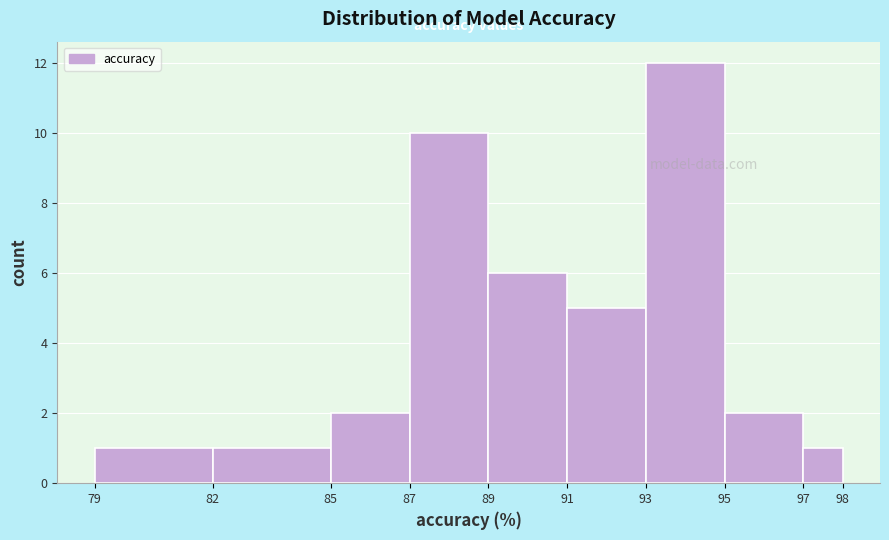

Reading left to right, transcribe this chart: for each bar, give the range it covers on the x-axis and its height. The values are not printed on the chart, so give them approximately, as read against the axis.

79 to 82: 1
82 to 85: 1
85 to 87: 2
87 to 89: 10
89 to 91: 6
91 to 93: 5
93 to 95: 12
95 to 97: 2
97 to 98: 1